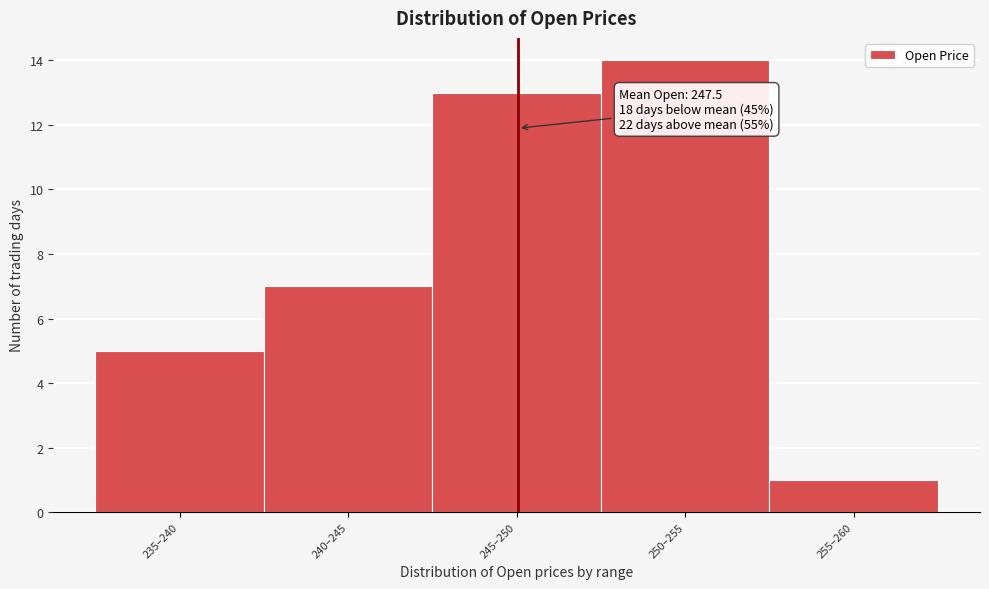

Reading left to right, extract all data points from this chart.

5	7	13	14	1